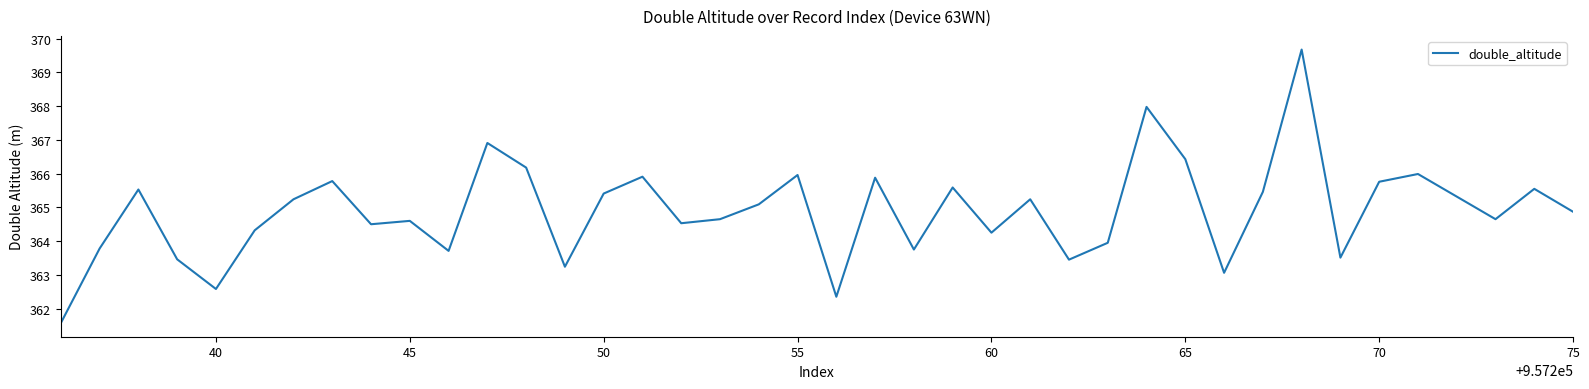

What is the minimum value shown in the chart?

361.6